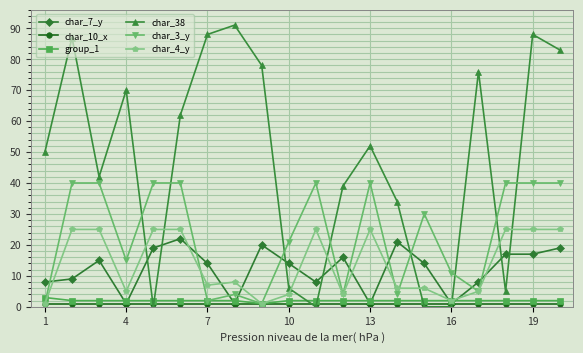

True or false: char_38 and char_7_y cross at least once.

True